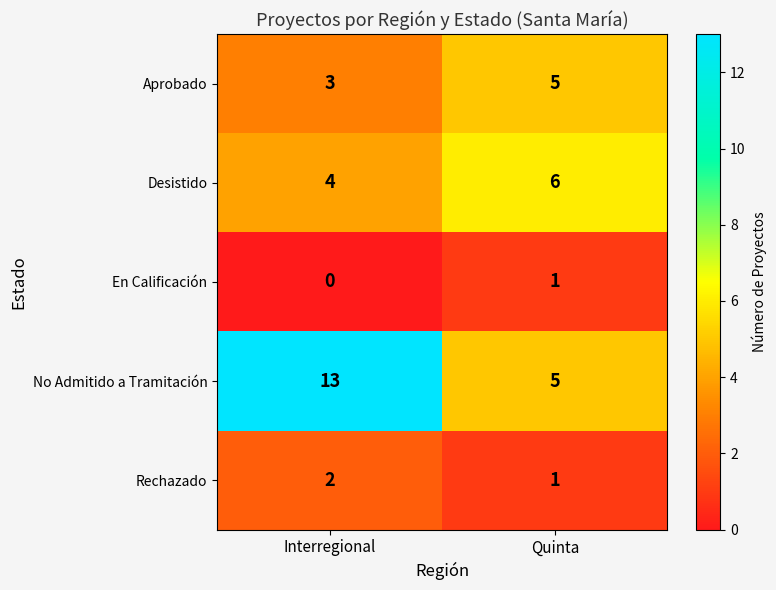

What is the maximum value shown in the chart?

13